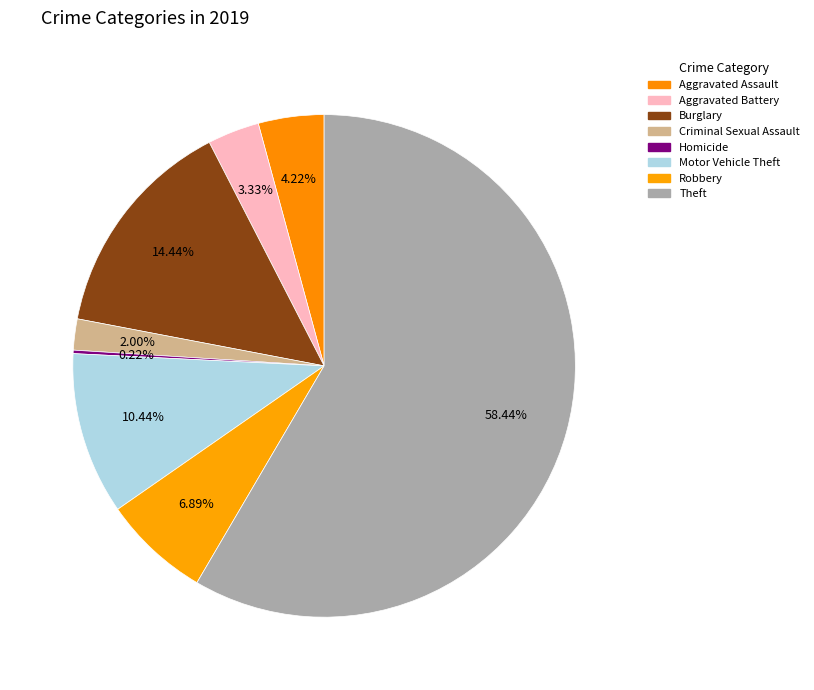

The Criminal Sexual Assault slice represents 1% of the pie. True or false?

False